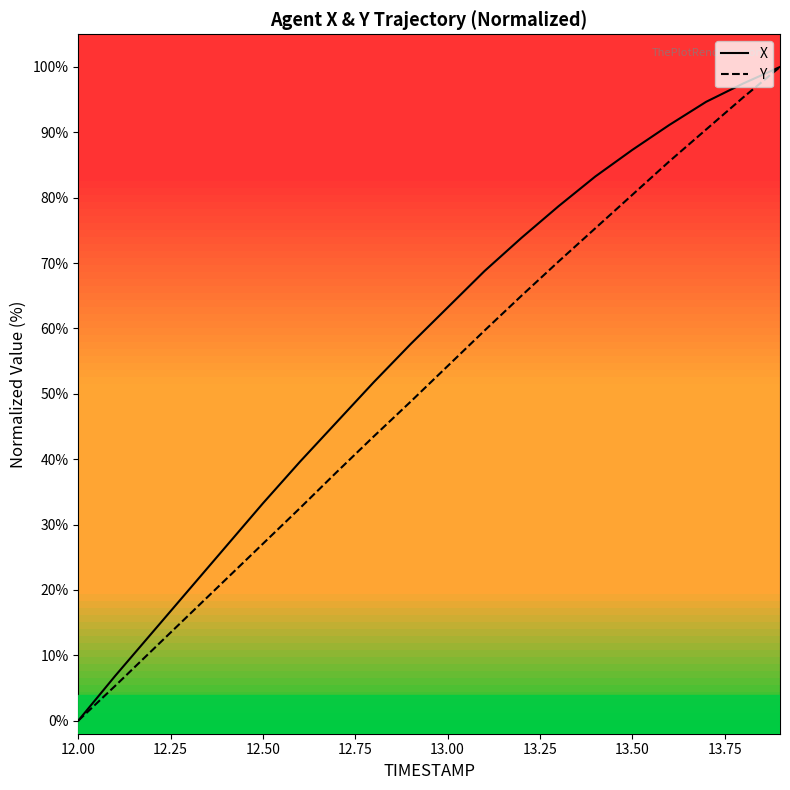

What is the greatest value displayed?

100.0